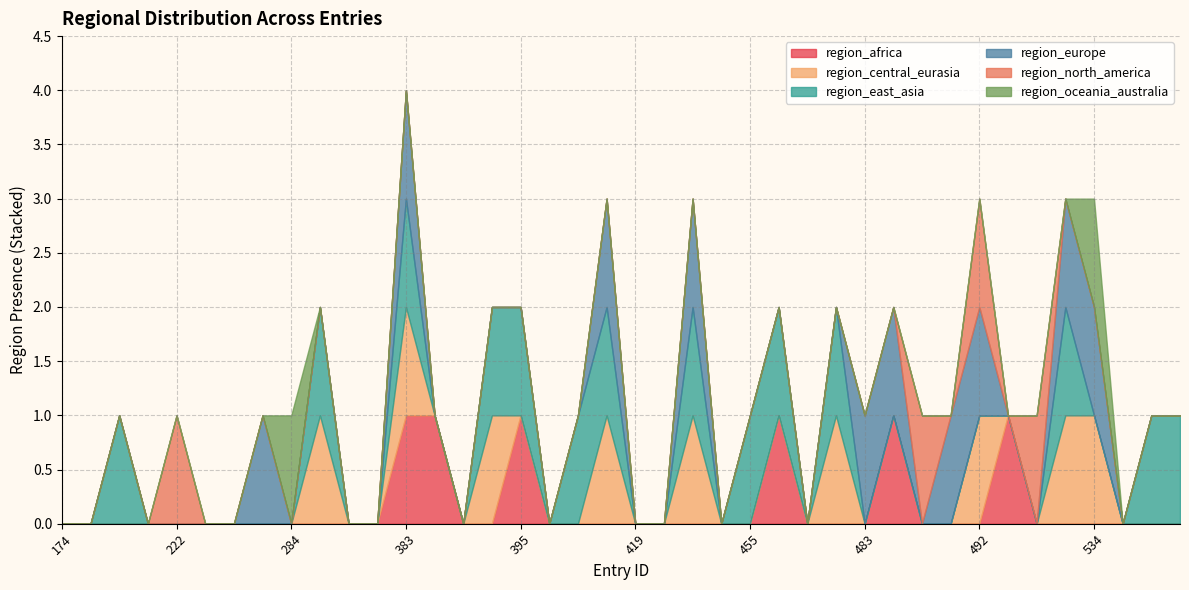

Does the chart have visible grid lines?

Yes